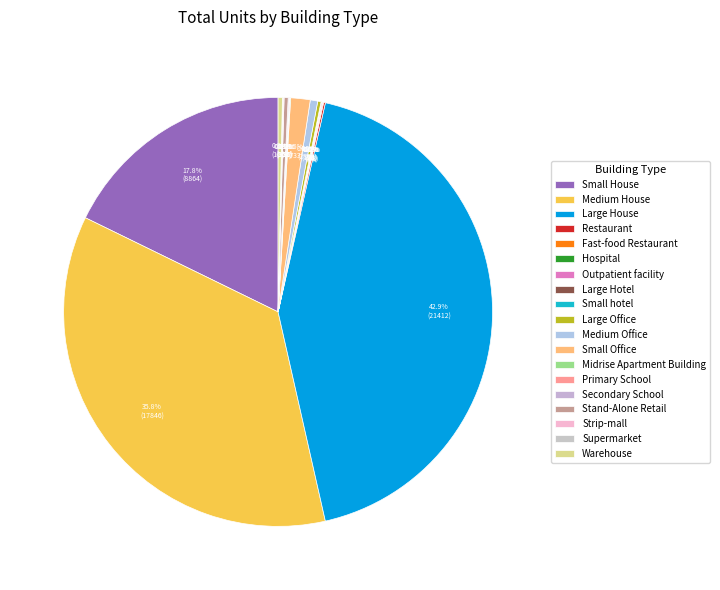

Is there a majority slice in this chart?

No